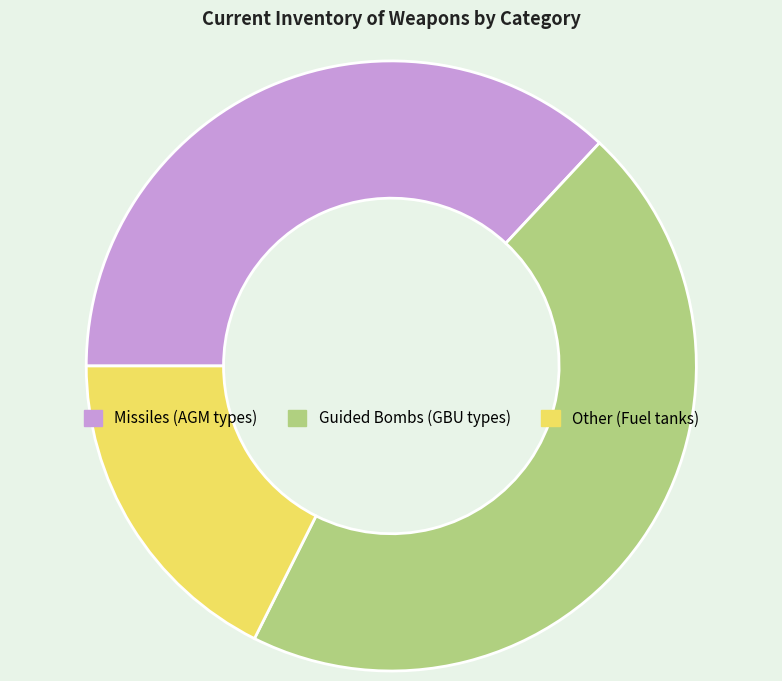

What is the smallest slice in the pie chart?

Other (Fuel tanks)